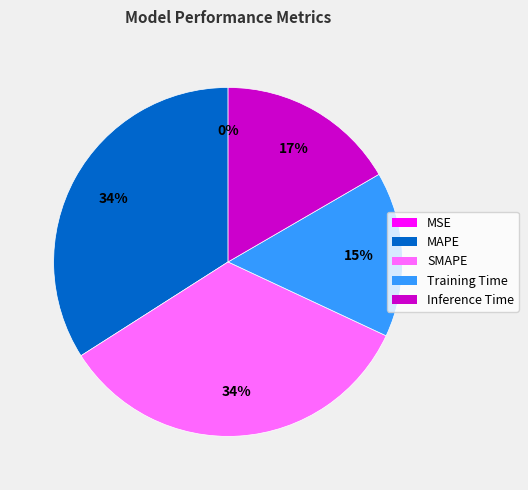

Do MAPE and Training Time together represent more than half of the pie?

No